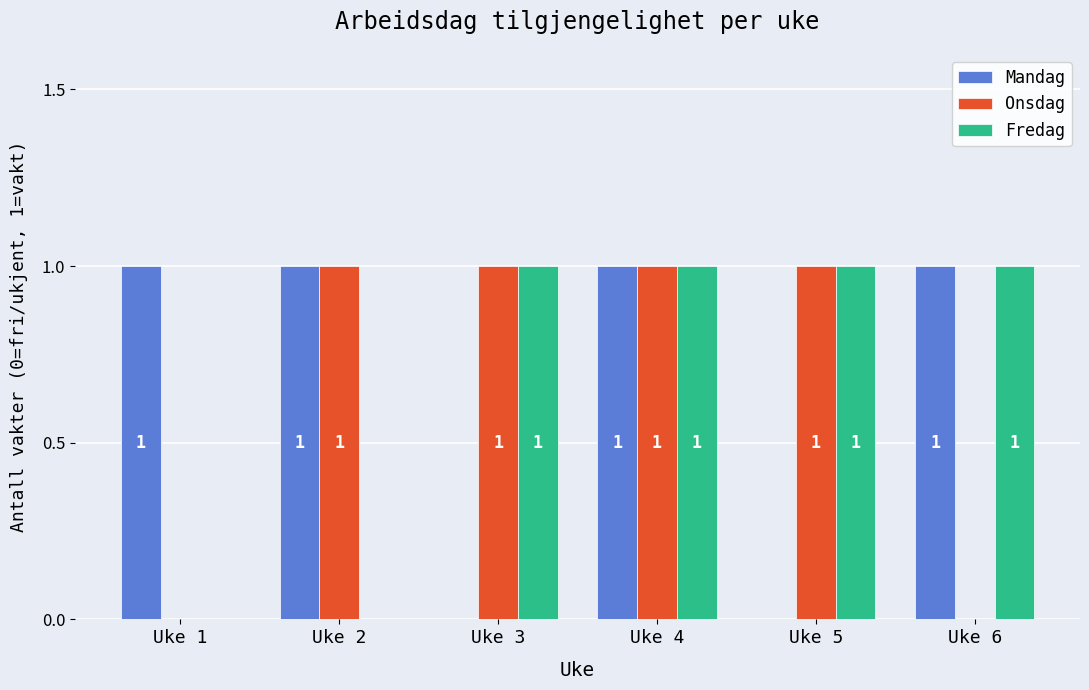

How many groups of bars are there?

6